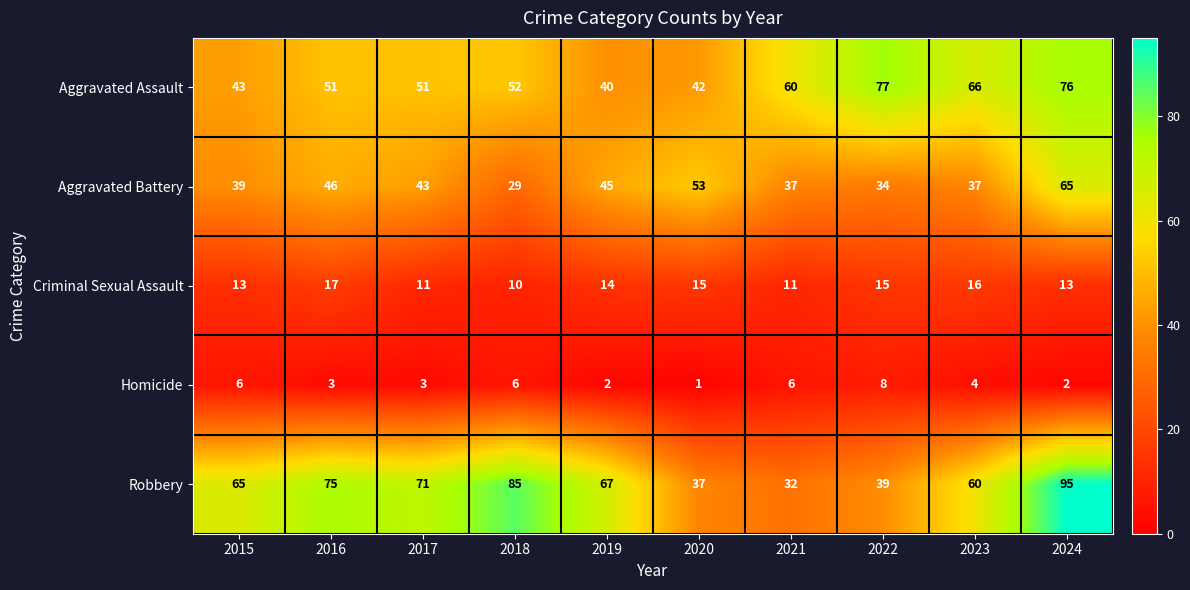

Is it true that Robbery equals 75 at 2016?

True